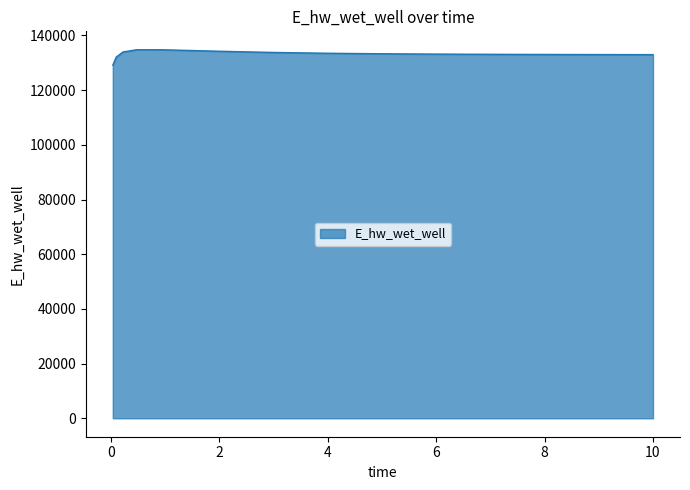

What is the difference between the maximum and minimum values?

5647.8